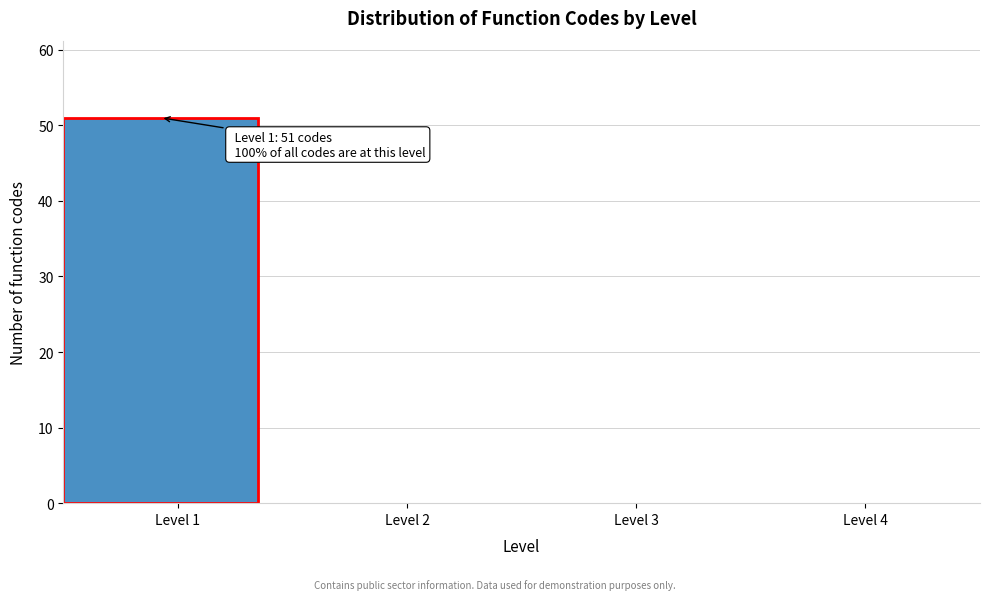

Reading right to left, what are all the values shown in this chart?

Level 4=0	Level 3=0	Level 2=0	Level 1=51